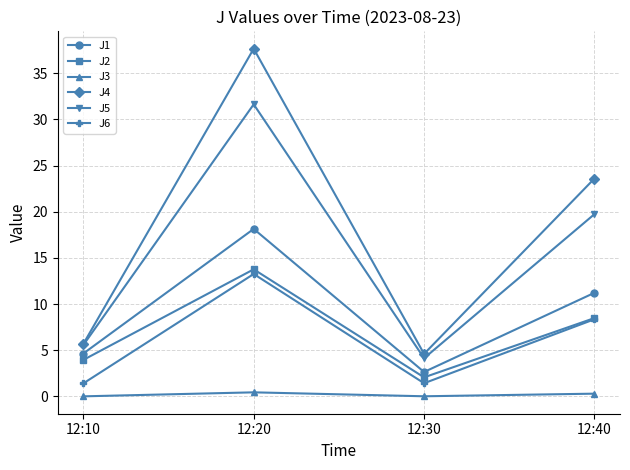

Rank the series at 12:30 from lowest to highest value.

J3, J6, J2, J1, J5, J4